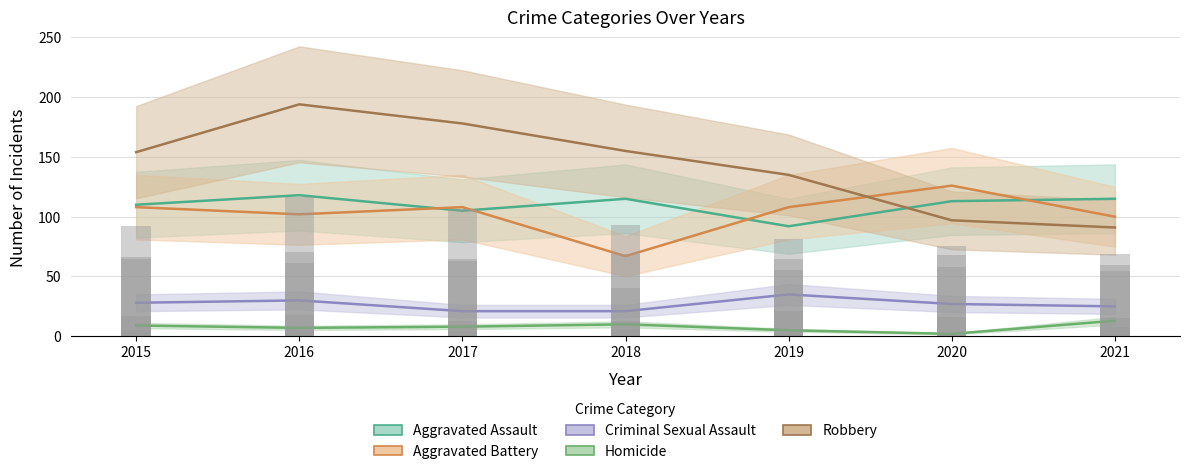

What value does the Robbery series have at 2018?

155